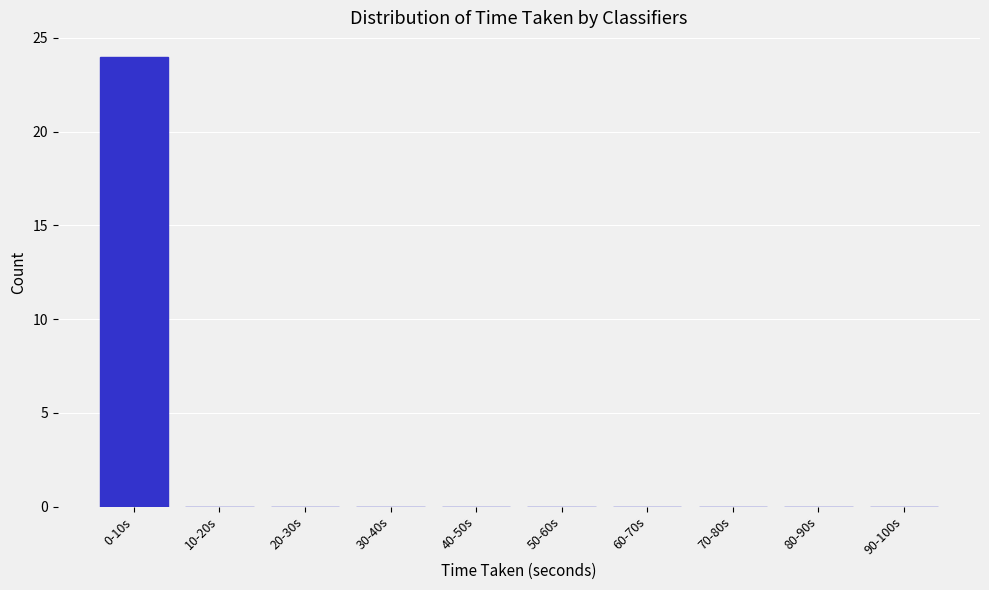

Reading left to right, list all the values displayed in this chart.

0-10s=24	10-20s=0	20-30s=0	30-40s=0	40-50s=0	50-60s=0	60-70s=0	70-80s=0	80-90s=0	90-100s=0